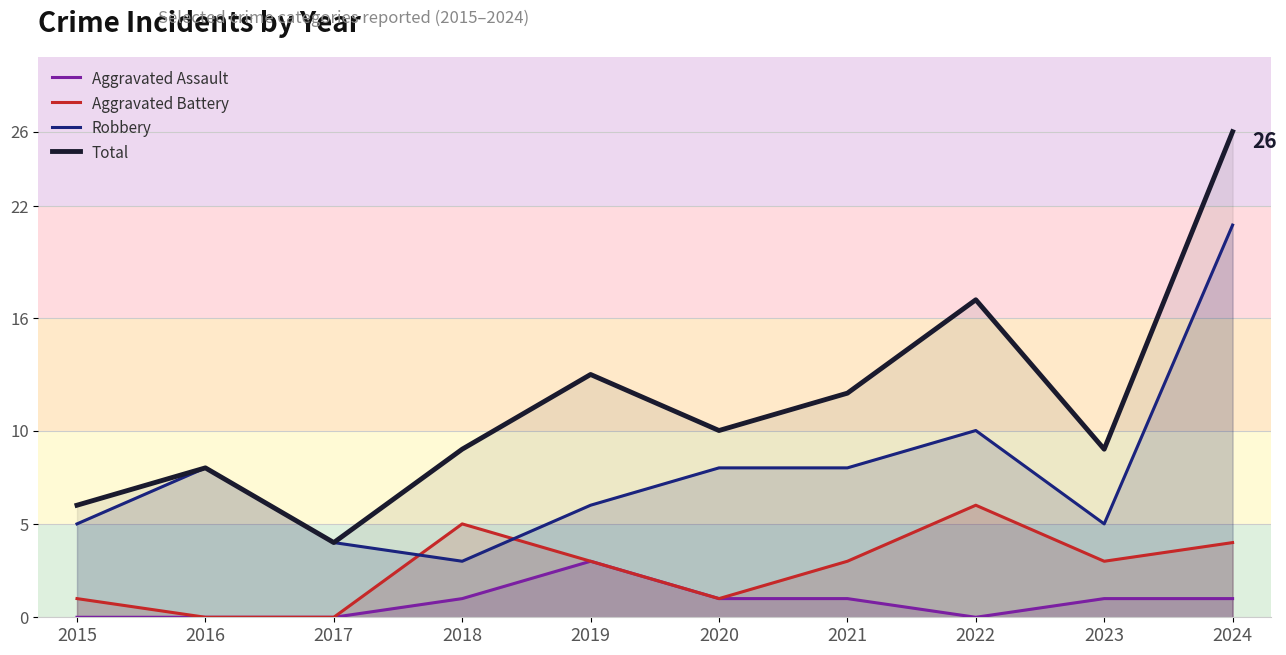

Rank the series at 2017 from highest to lowest value.

Robbery, Total, Aggravated Assault, Aggravated Battery